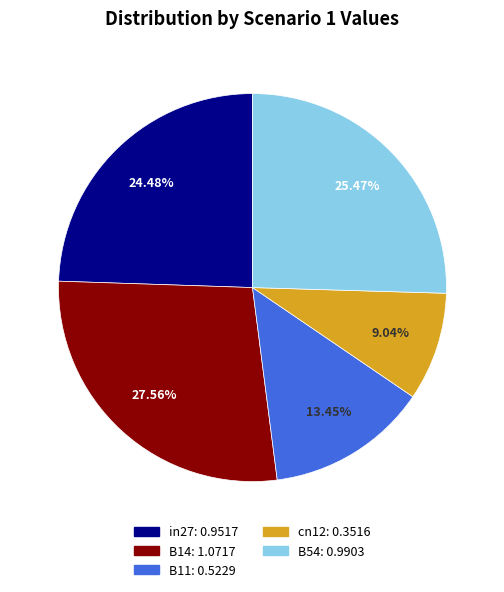

How many slices are in this pie chart?

5